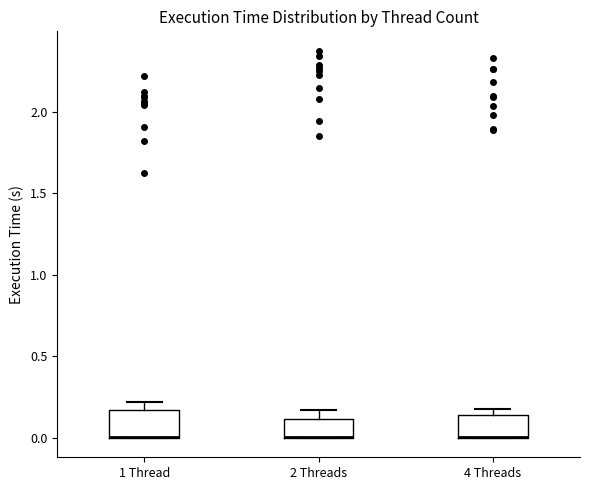

Reading left to right, read every box against the y-axis: the position of its median line, the range the box covers, and the ends of its whiskers. The values are not printed on the chart, so give them approximately, as read against the axis.

1 Thread: median 0.00 (drawn on the box's lower edge), box 0.00 to 0.15, whiskers 0.00 to 0.20
2 Threads: median 0.00 (drawn on the box's lower edge), box 0.00 to 0.10, whiskers 0.00 to 0.15
4 Threads: median 0.00 (drawn on the box's lower edge), box 0.00 to 0.15, whiskers 0.00 to 0.20